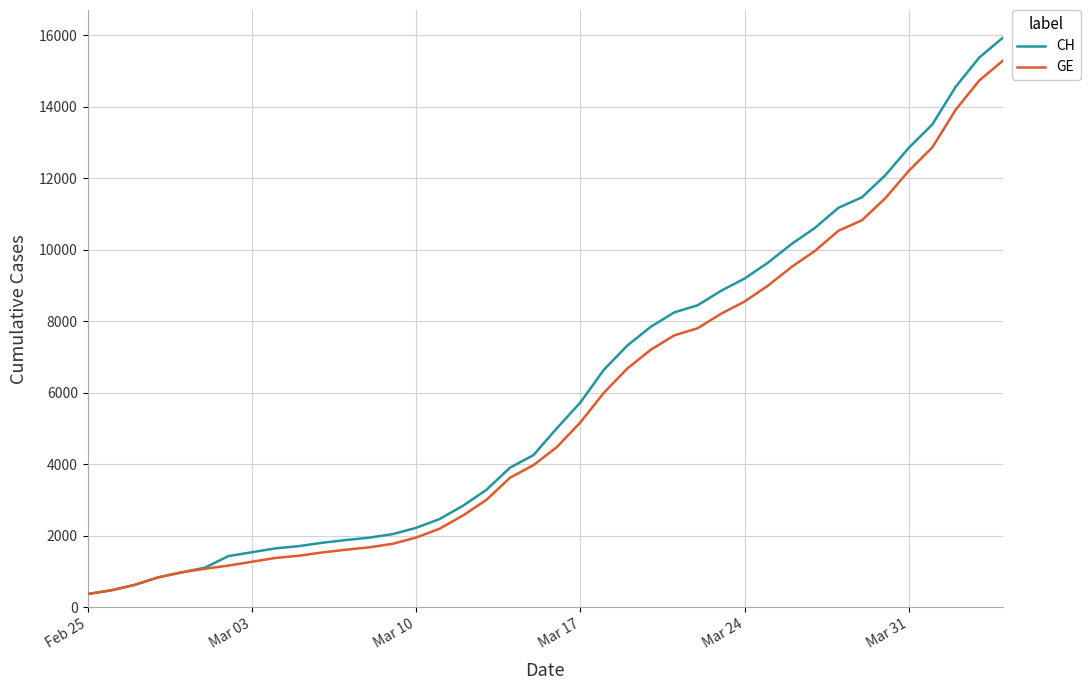

Which series has the largest range (max minus min)?

CH